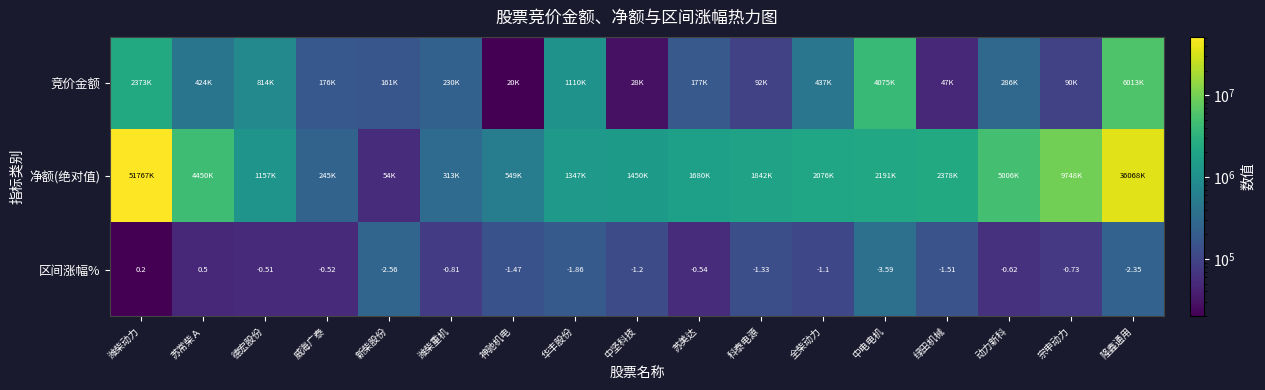

How many series are shown in this chart?

3